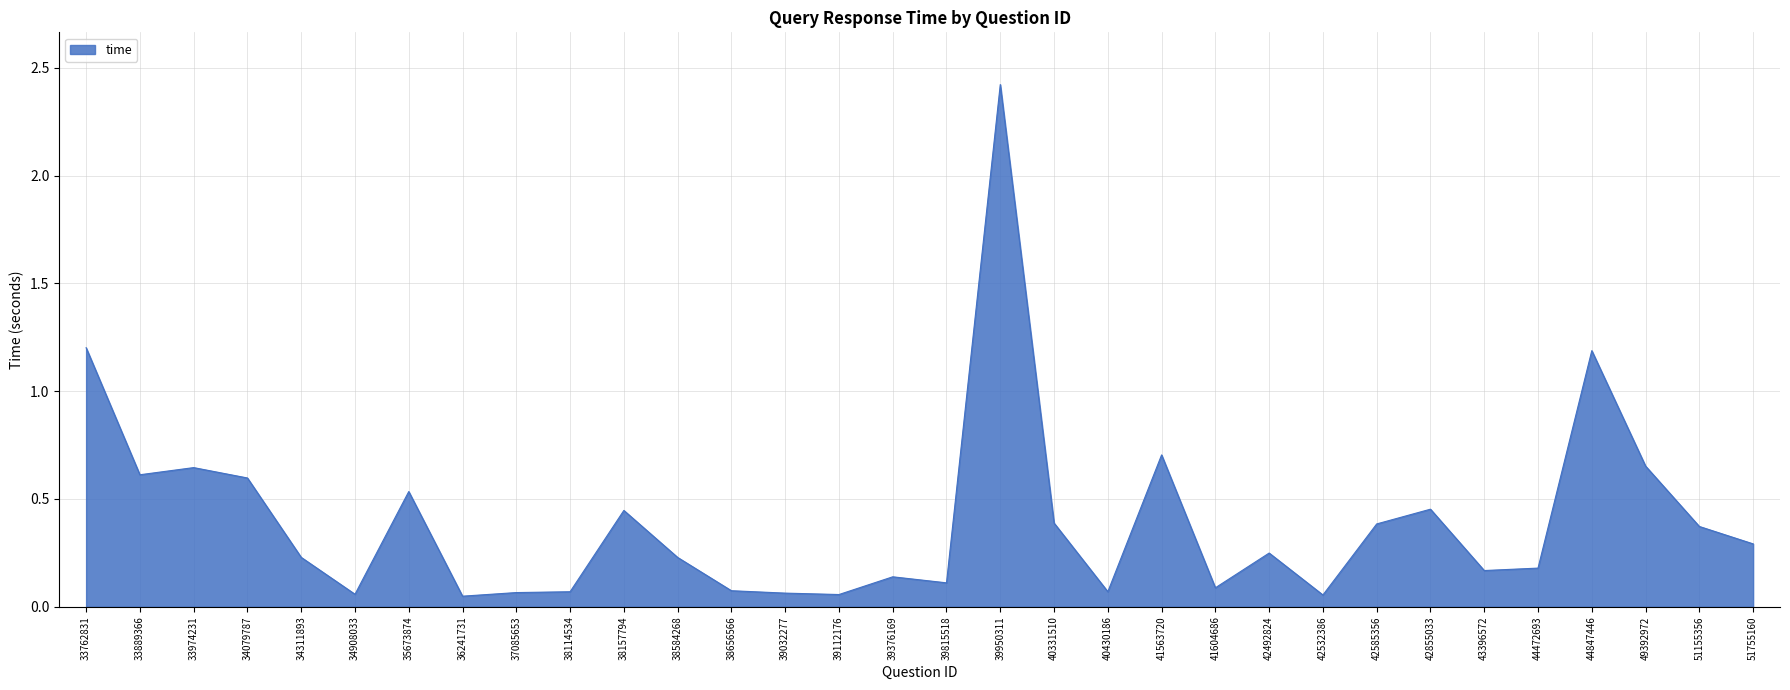

Which has a higher value, 33762831 or 38157794?

33762831